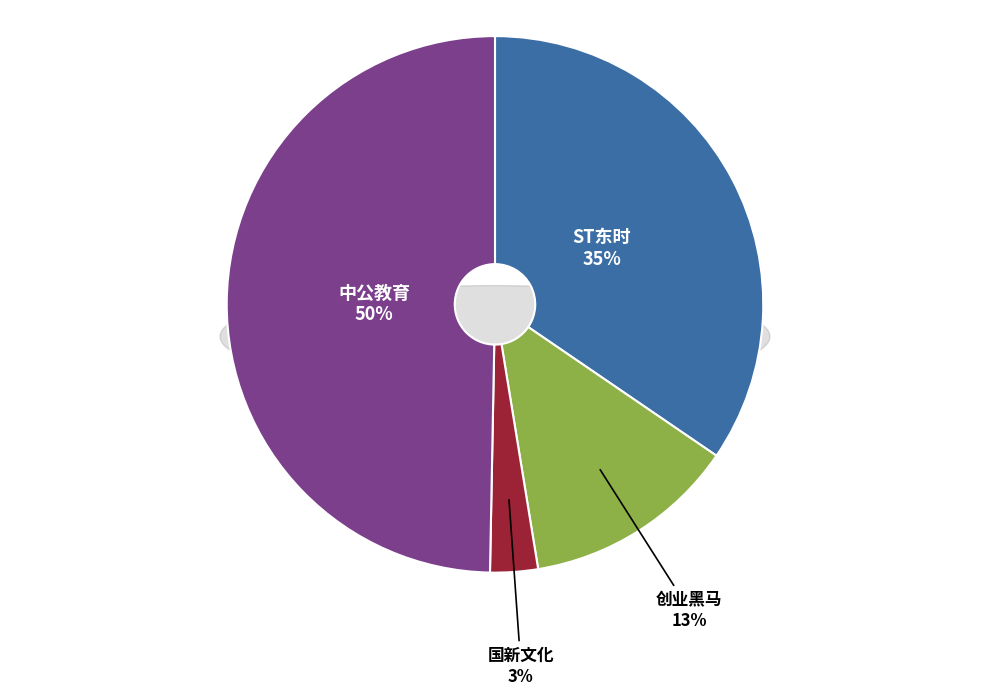

Is it true that 中公教育 is 62% of the pie?

False